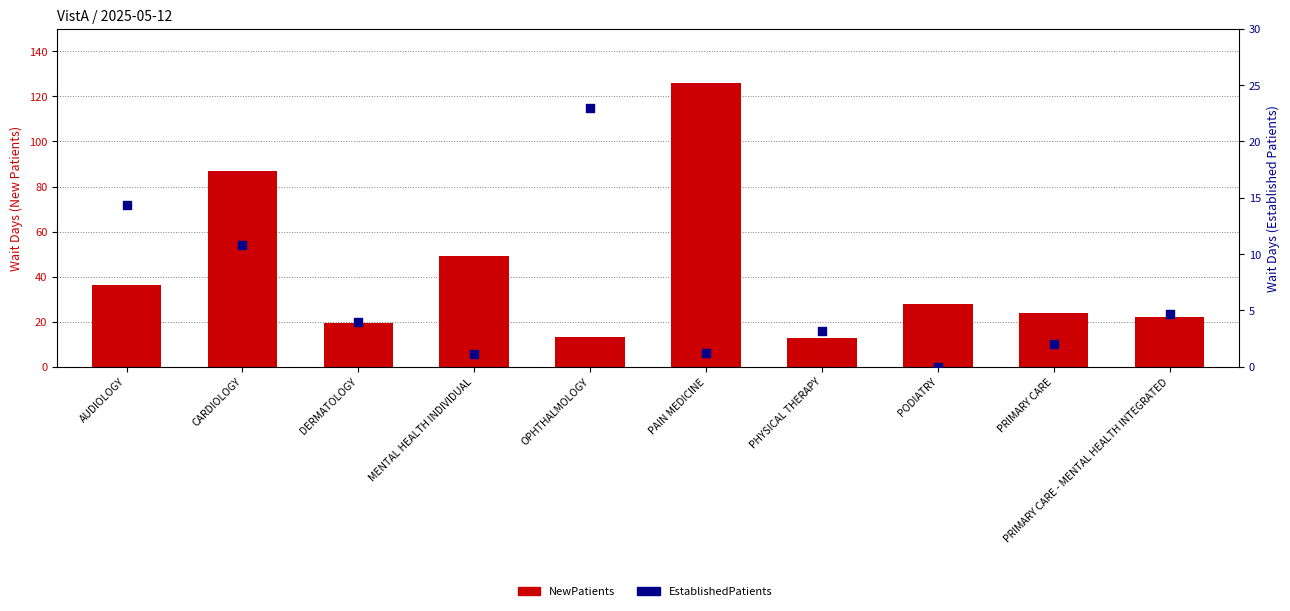

At how many categories does at least one series exceed 32?

4